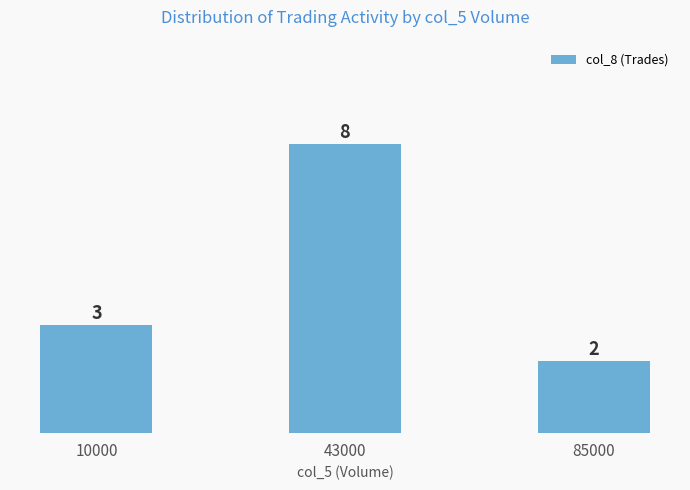

What is the difference between the maximum and minimum values?

6